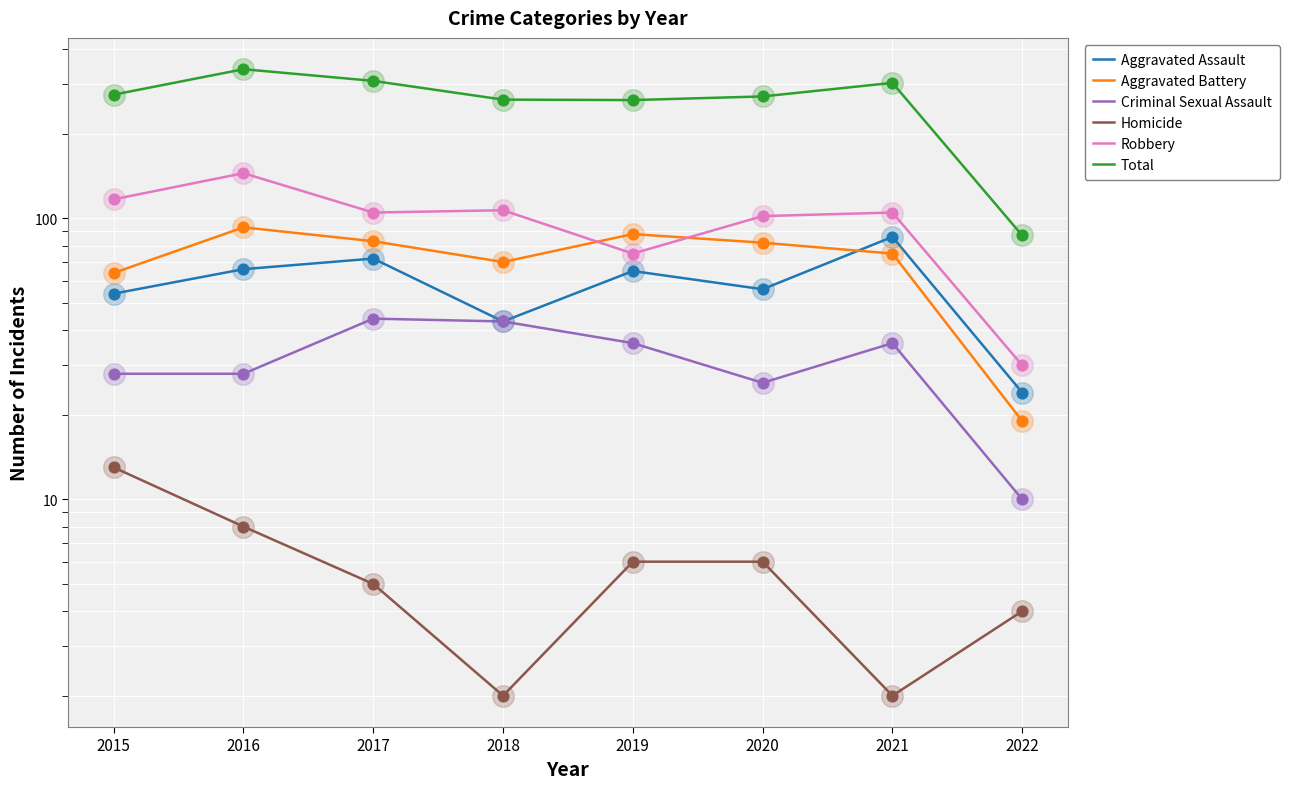

Is the value of Criminal Sexual Assault at 2017 greater than the value of Robbery at 2015?

No